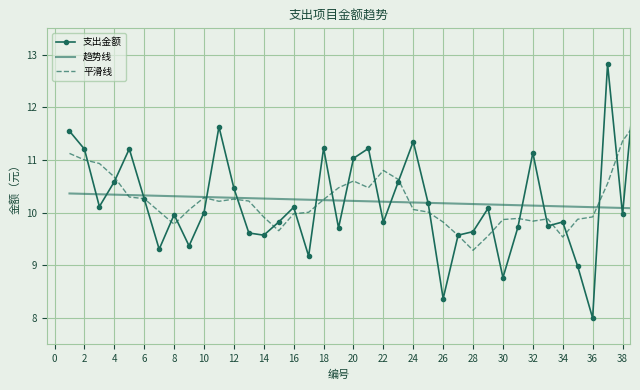

What are all the series names shown in the legend?

支出金额, 趋势线, 平滑线